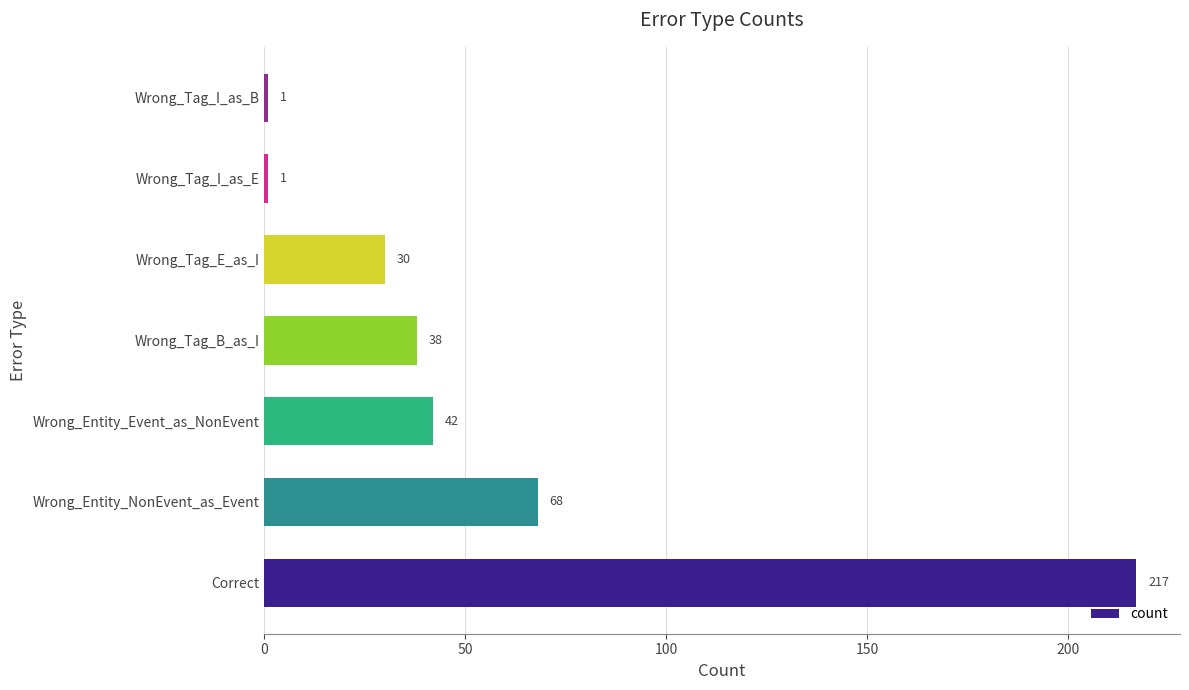

Reading bottom to top, extract all data points from this chart.

Correct=217	Wrong_Entity_NonEvent_as_Event=68	Wrong_Entity_Event_as_NonEvent=42	Wrong_Tag_B_as_I=38	Wrong_Tag_E_as_I=30	Wrong_Tag_I_as_E=1	Wrong_Tag_I_as_B=1